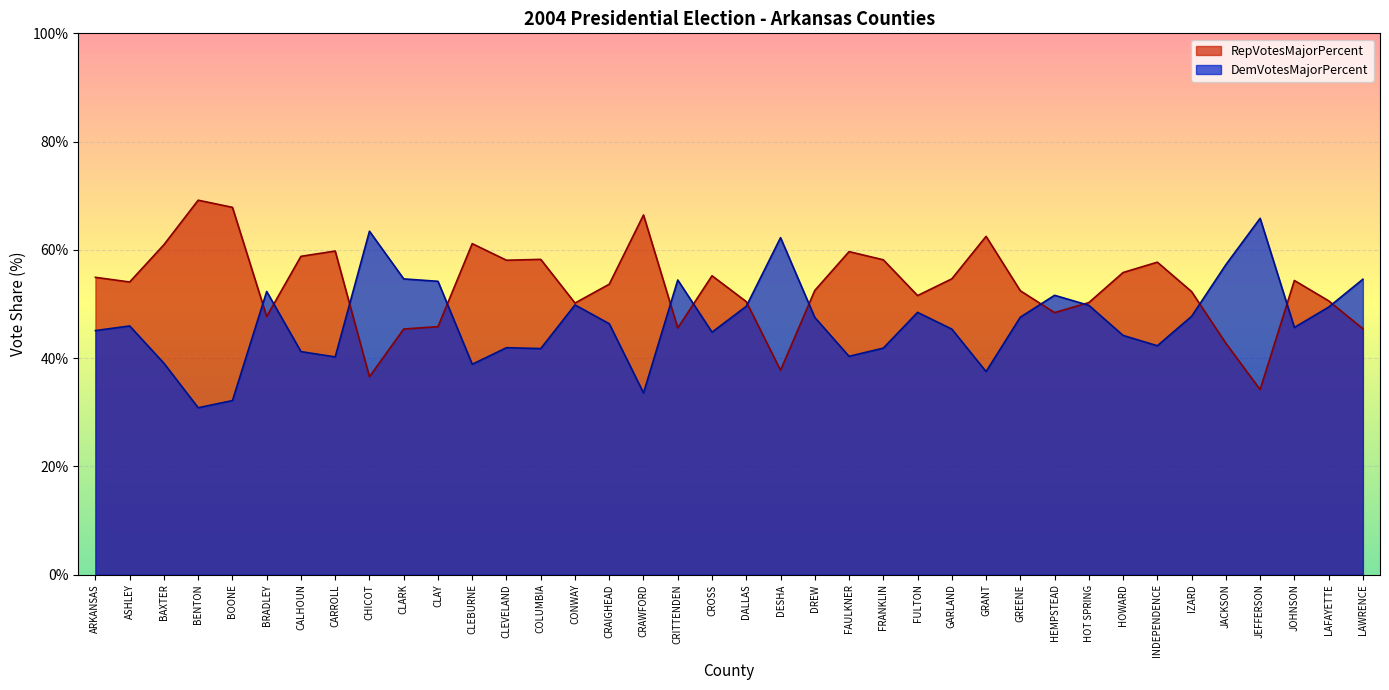

Where do DemVotesMajorPercent and RepVotesMajorPercent first cross each other?

BOONE and BRADLEY